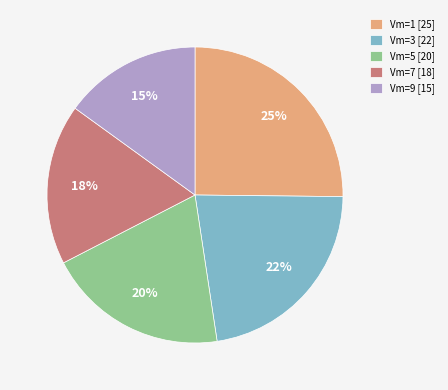

How many segments does this pie chart have?

5